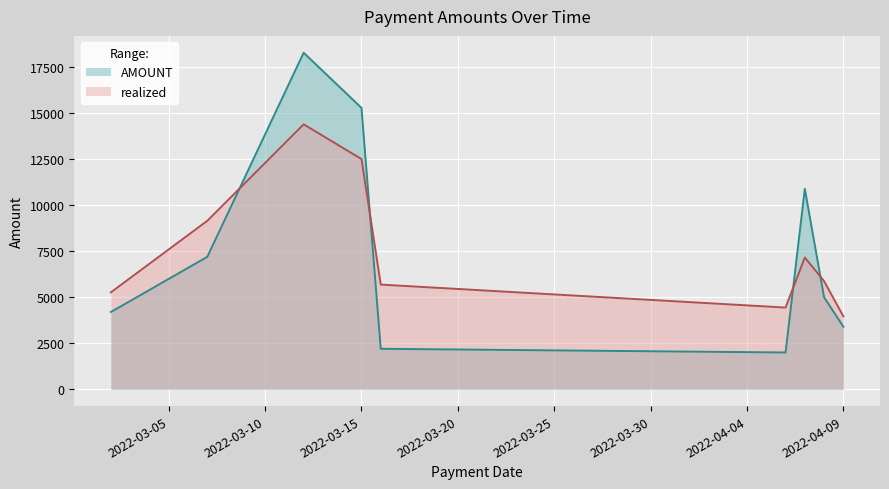

True or false: AMOUNT and realized intersect in this chart.

True